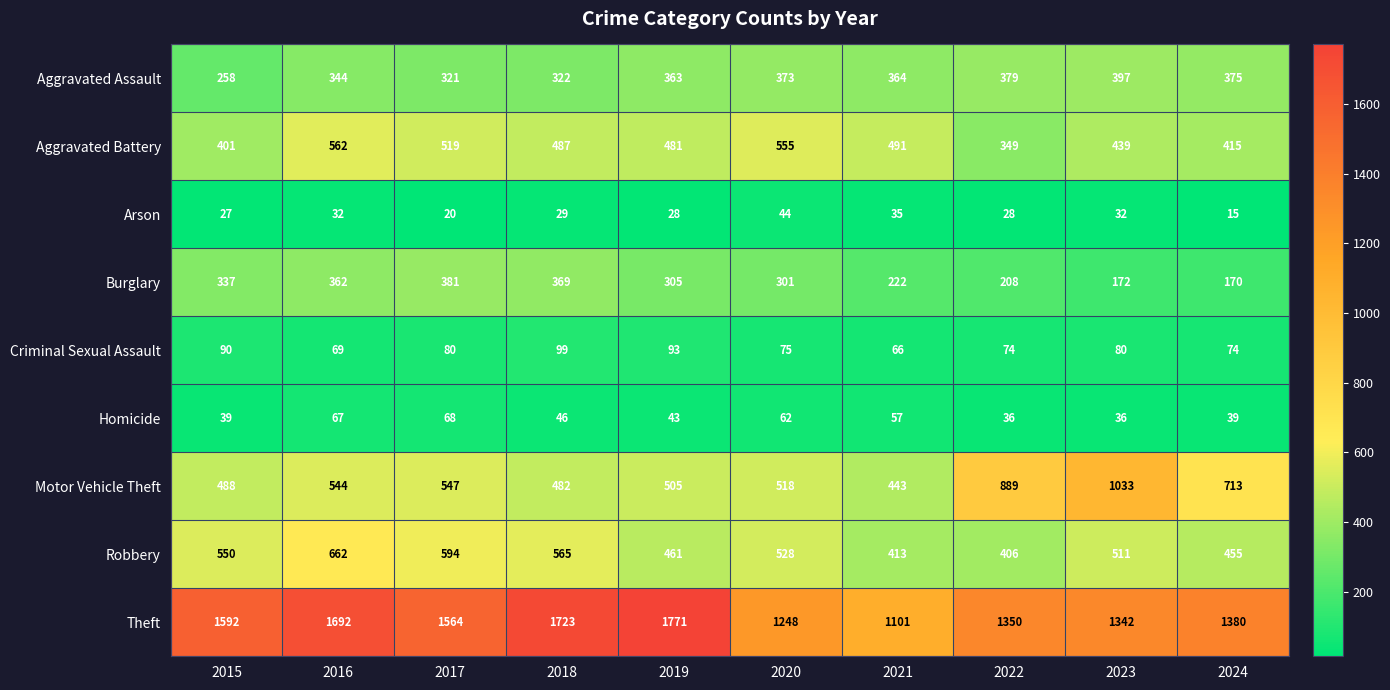

Rank the series by their maximum value, from lowest to highest.

Arson, Homicide, Criminal Sexual Assault, Burglary, Aggravated Assault, Aggravated Battery, Robbery, Motor Vehicle Theft, Theft